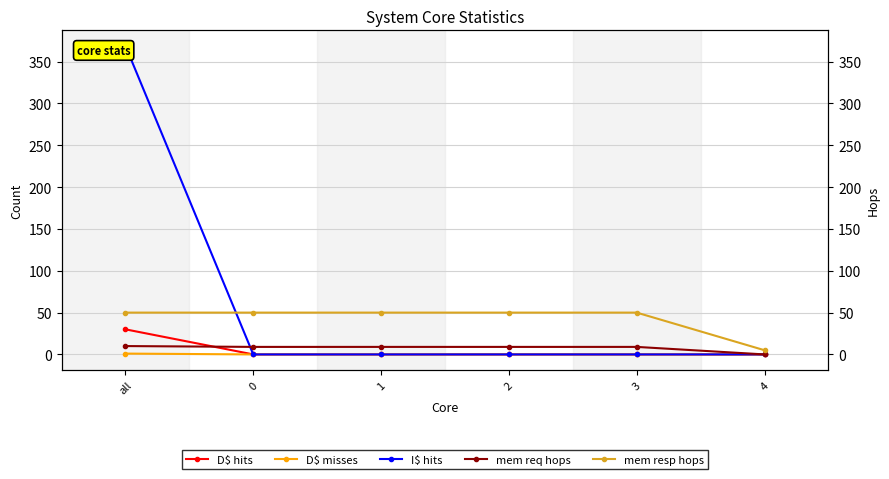

Read the mem req hops value at 0, to the nearest 5.

10